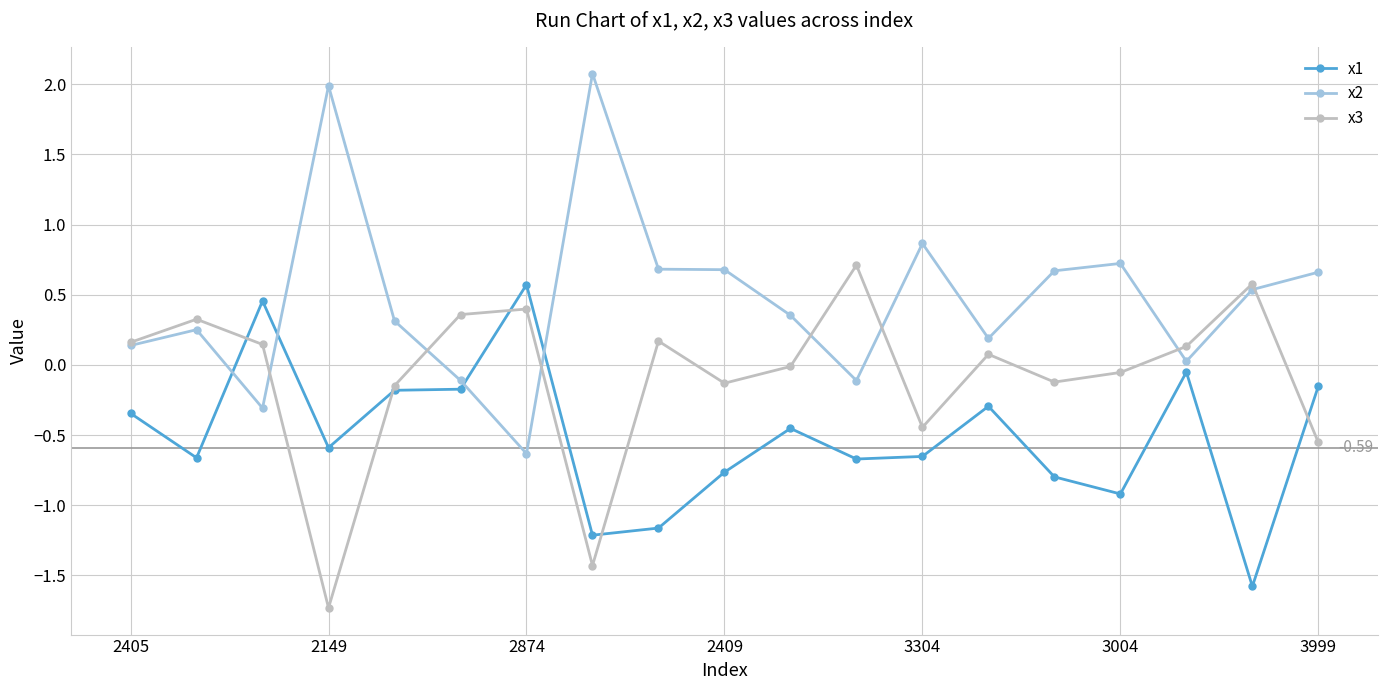

True or false: x2 has more than 0 interior local peaks.

True